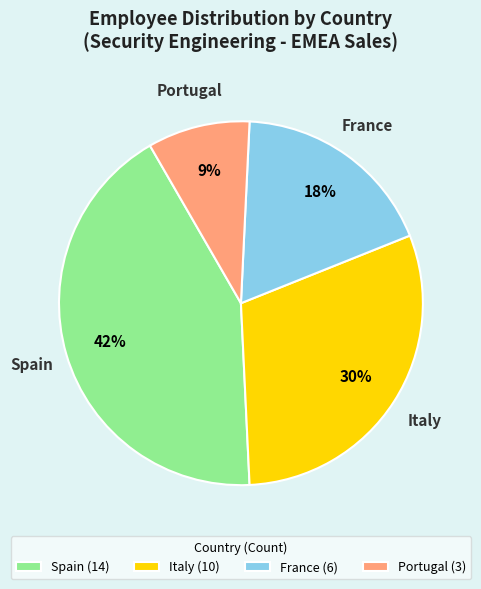

Between Italy and Portugal, which is larger?

Italy